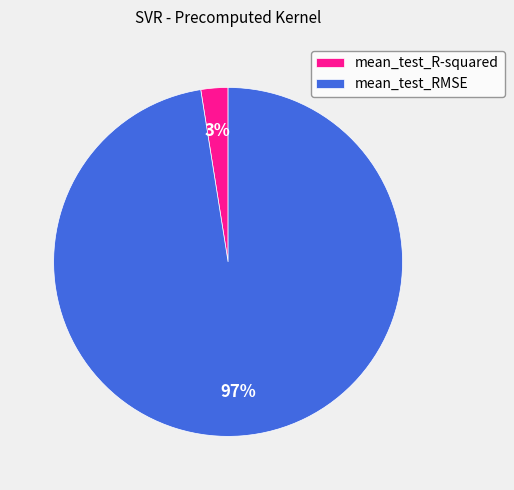

What is the largest slice in the pie chart?

mean_test_RMSE